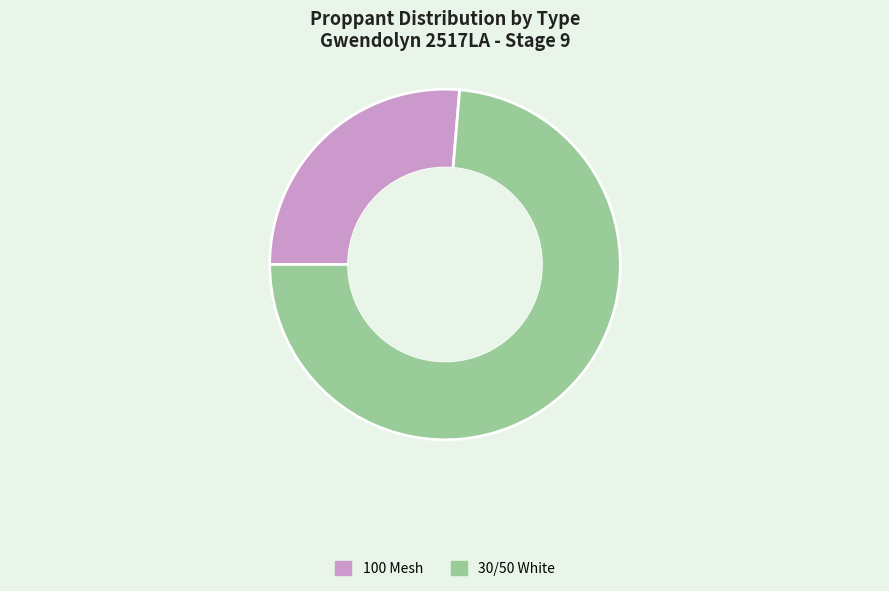

Do 100 Mesh and Pad together represent more than half of the pie?

No